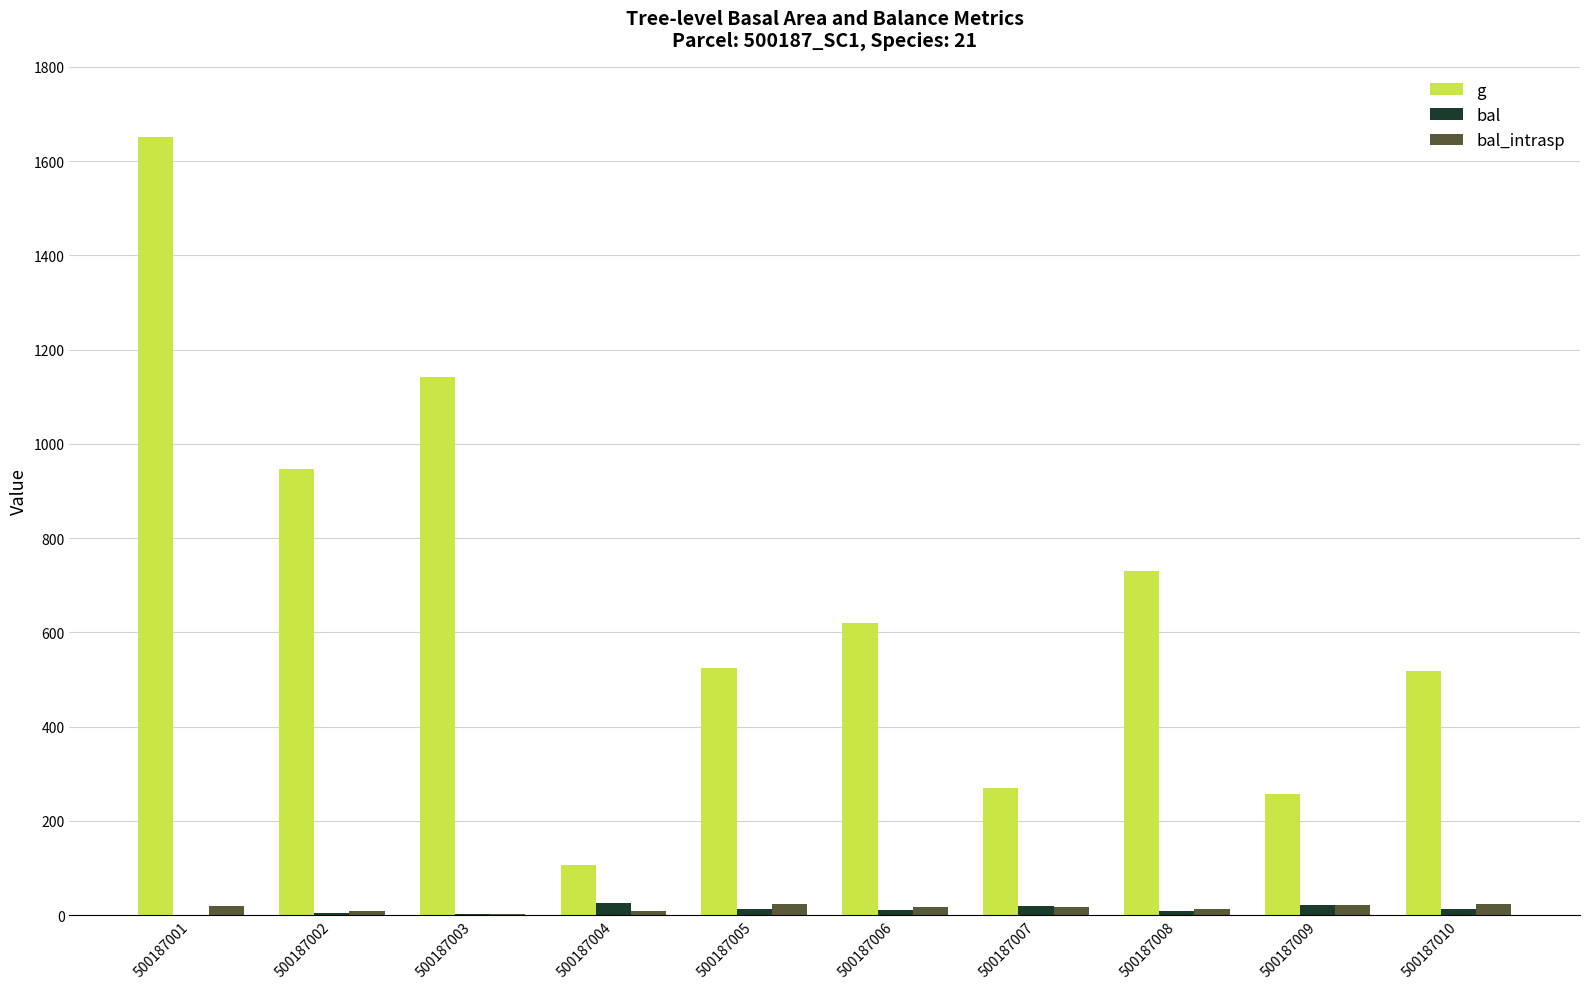

Which series has the largest total across all categories?

g